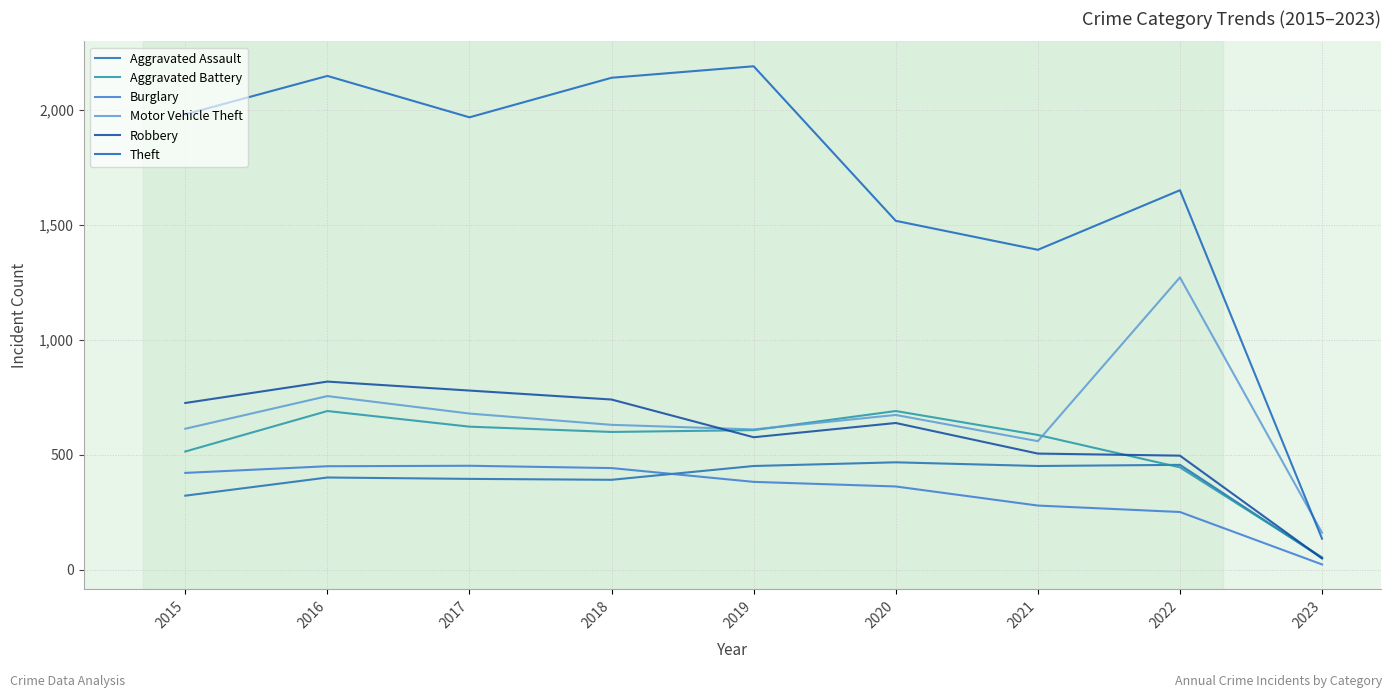

True or false: Theft has more than 2 interior local peaks.

True